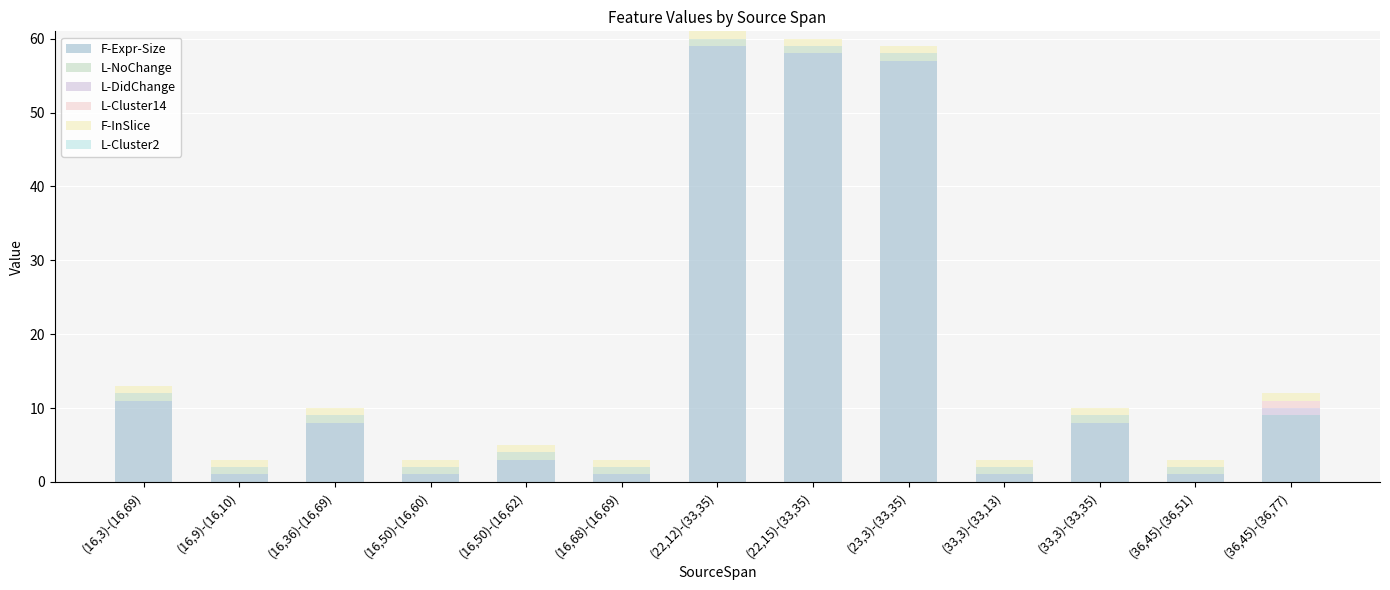

Does the chart contain stacked bars?

Yes